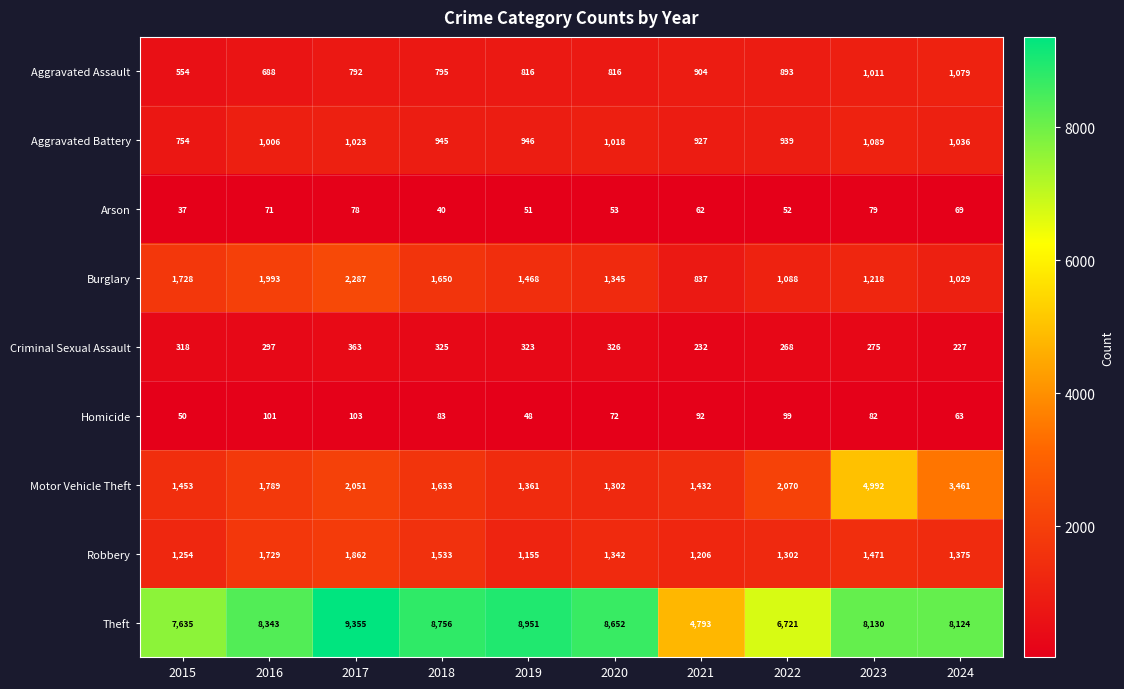

What is the greatest value displayed?

9355